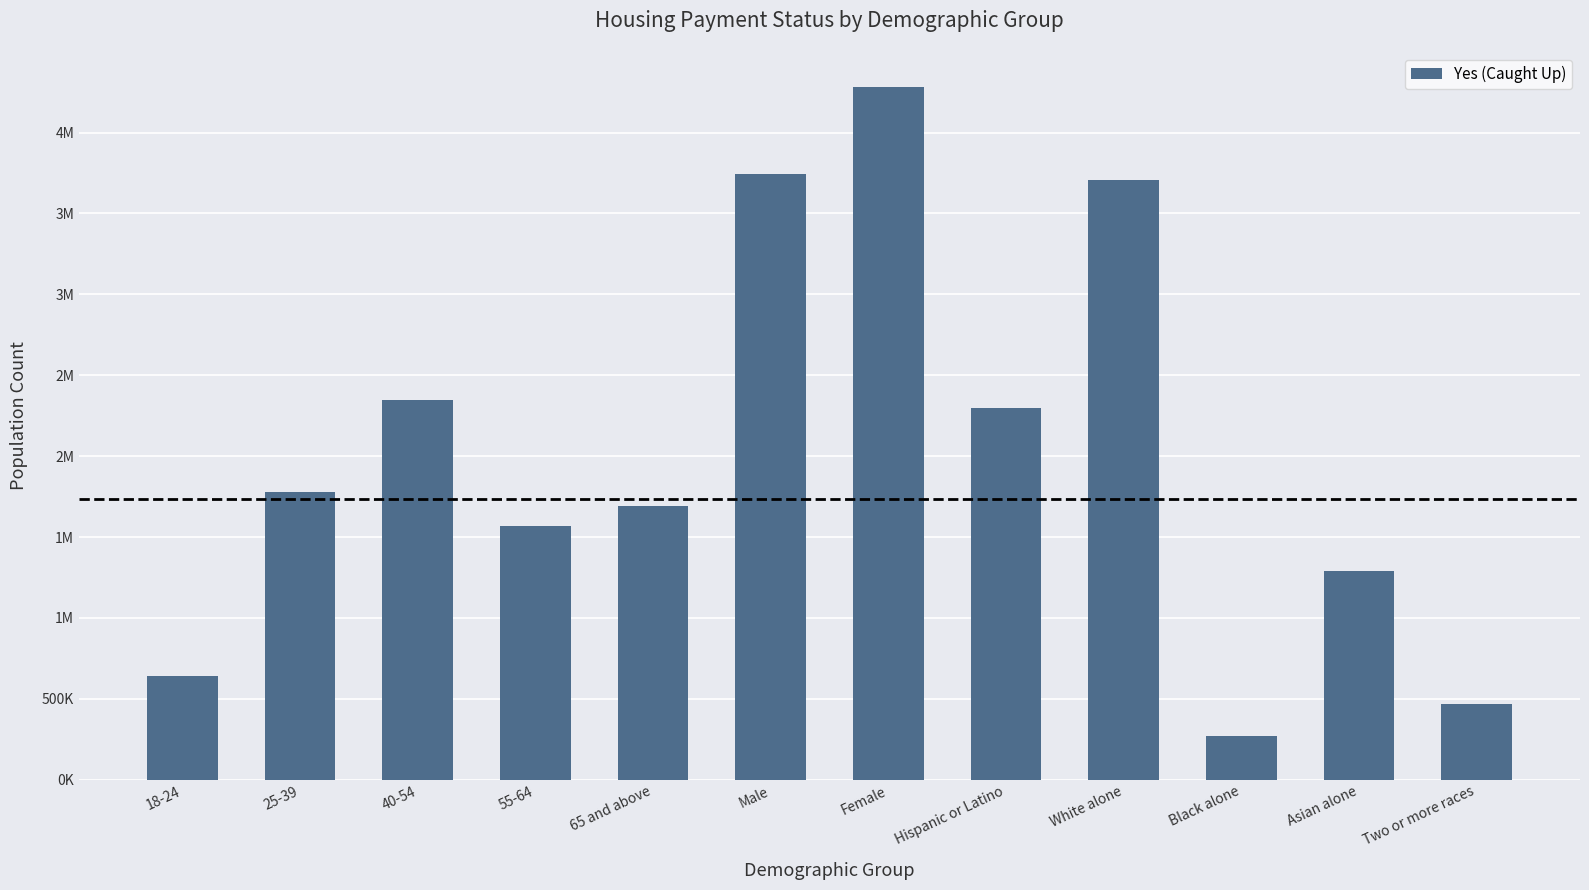

Are the bars horizontal?

No